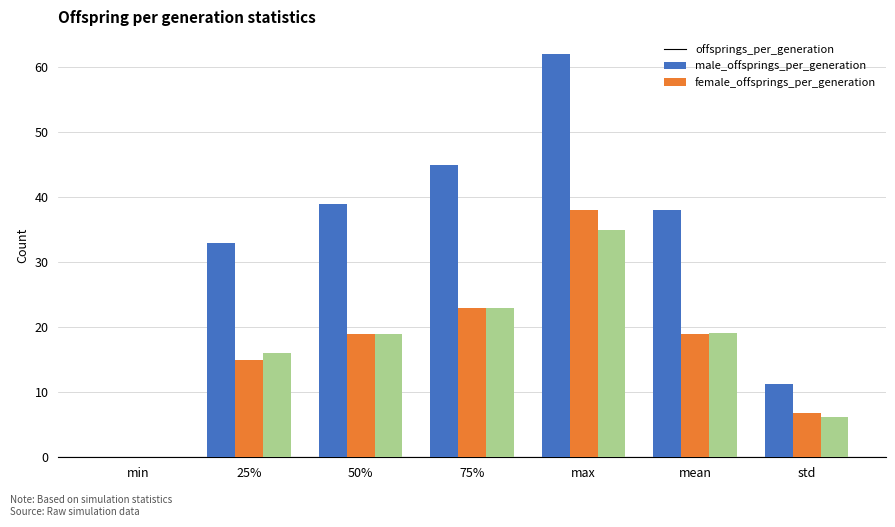

Is the value of offsprings_per_generation at 25% greater than the value of female_offsprings_per_generation at max?

No